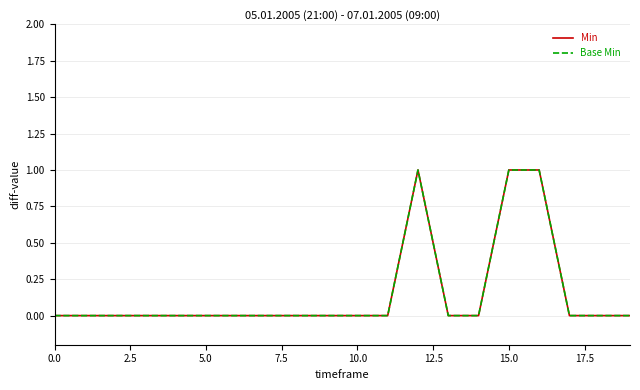

Does the chart display data point markers on the line(s)?

No